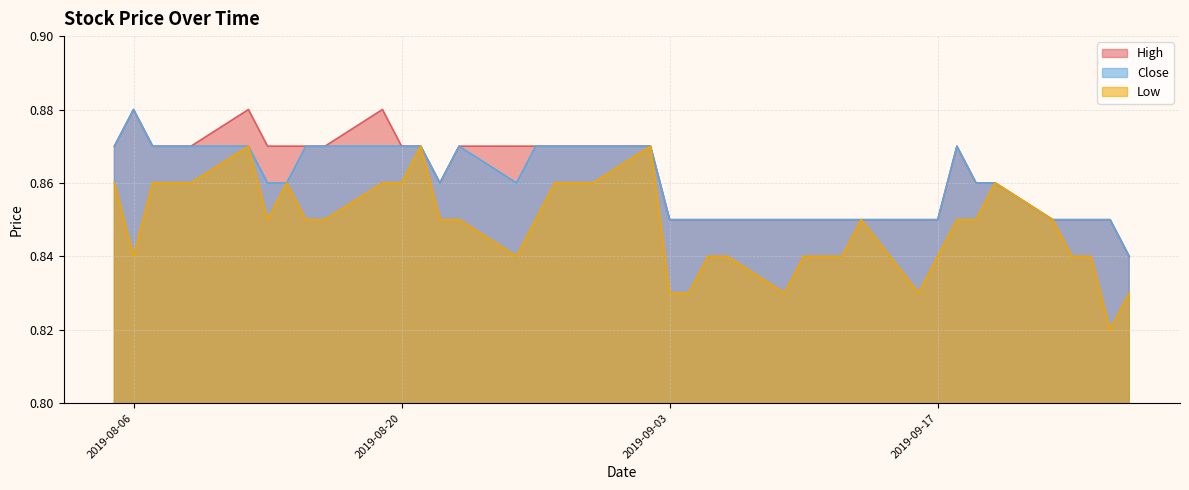

True or false: High has more than 2 points higher than both neighbors.

True